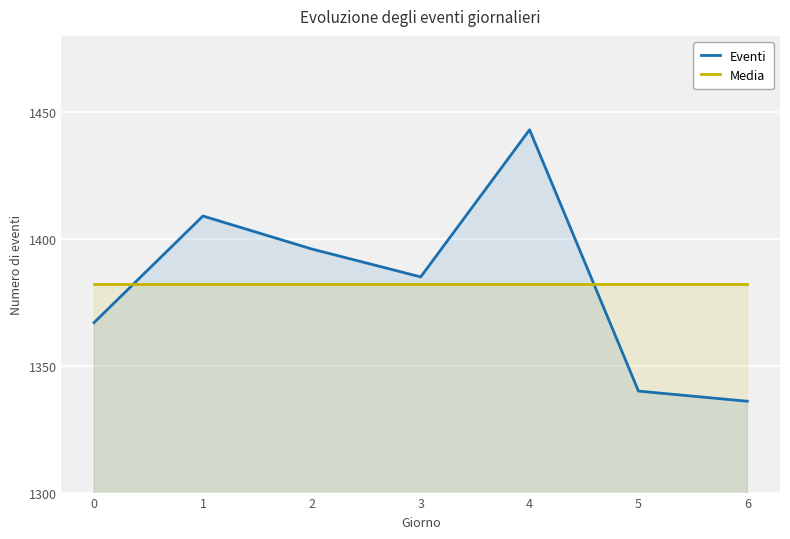

Reading left to right, extract all data points from this chart.

Eventi: 0=1367.0	1=1409.0	2=1396.0	3=1385.0	4=1443.0	5=1340.0	6=1336.0
Media: 0=1382.3	1=1382.3	2=1382.3	3=1382.3	4=1382.3	5=1382.3	6=1382.3